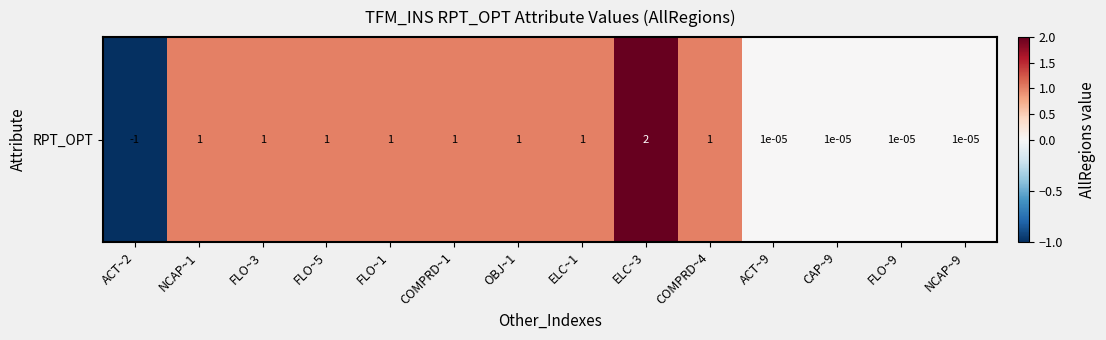

Is it true that the value at NCAP~1 is 0.4?

False